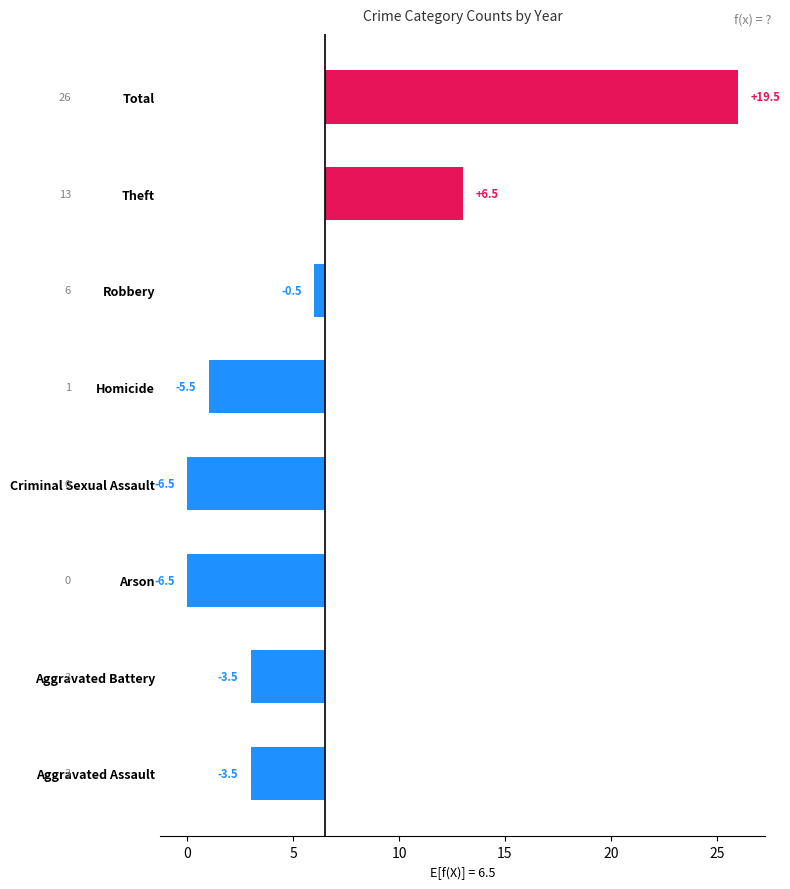

True or false: the data shows -3.5 at Aggravated Assault.

True